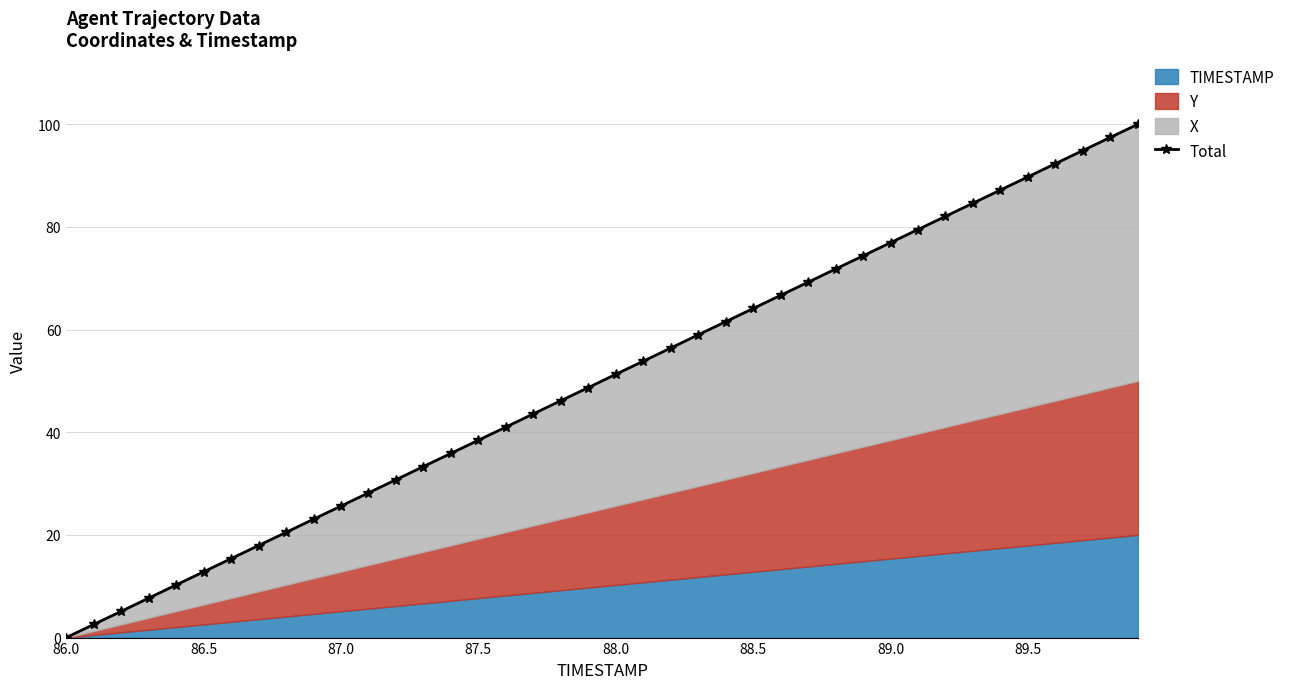

Is it true that the value at 37 is 94.9?

True